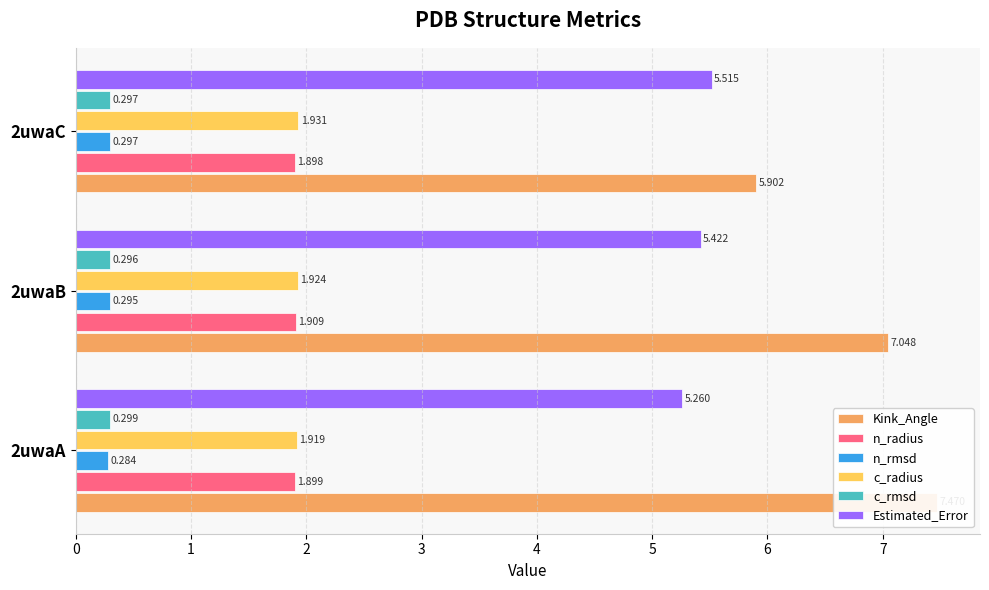

Does the chart contain stacked bars?

No